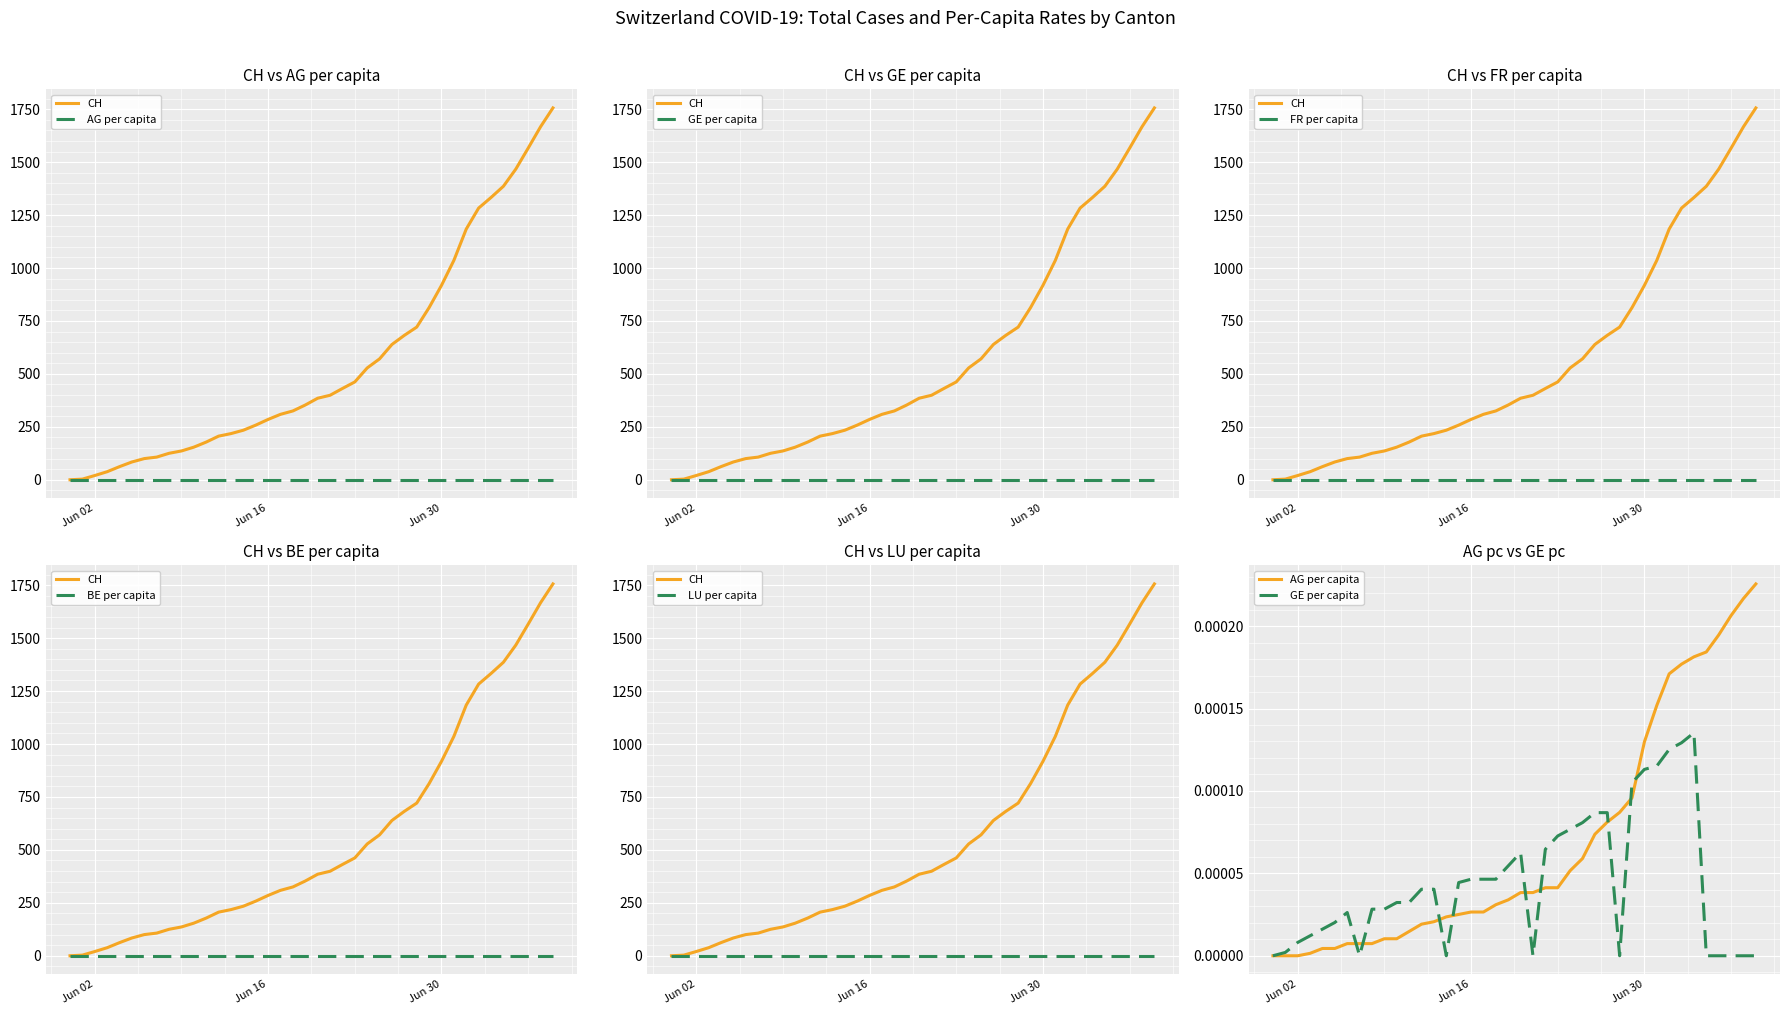

Rank the series by their maximum value, from highest to lowest.

CH, AG per capita, GE per capita, BE per capita, FR per capita, LU per capita